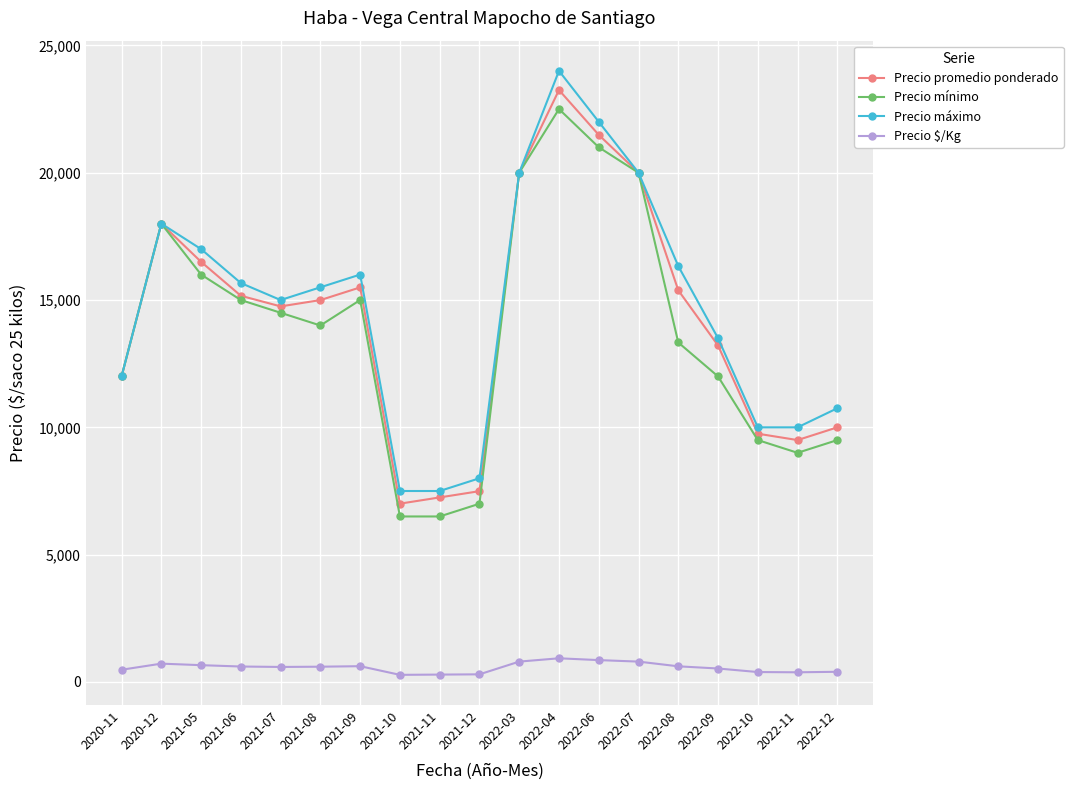

What is the spread (max minus min) of values at 2021-09?

15380